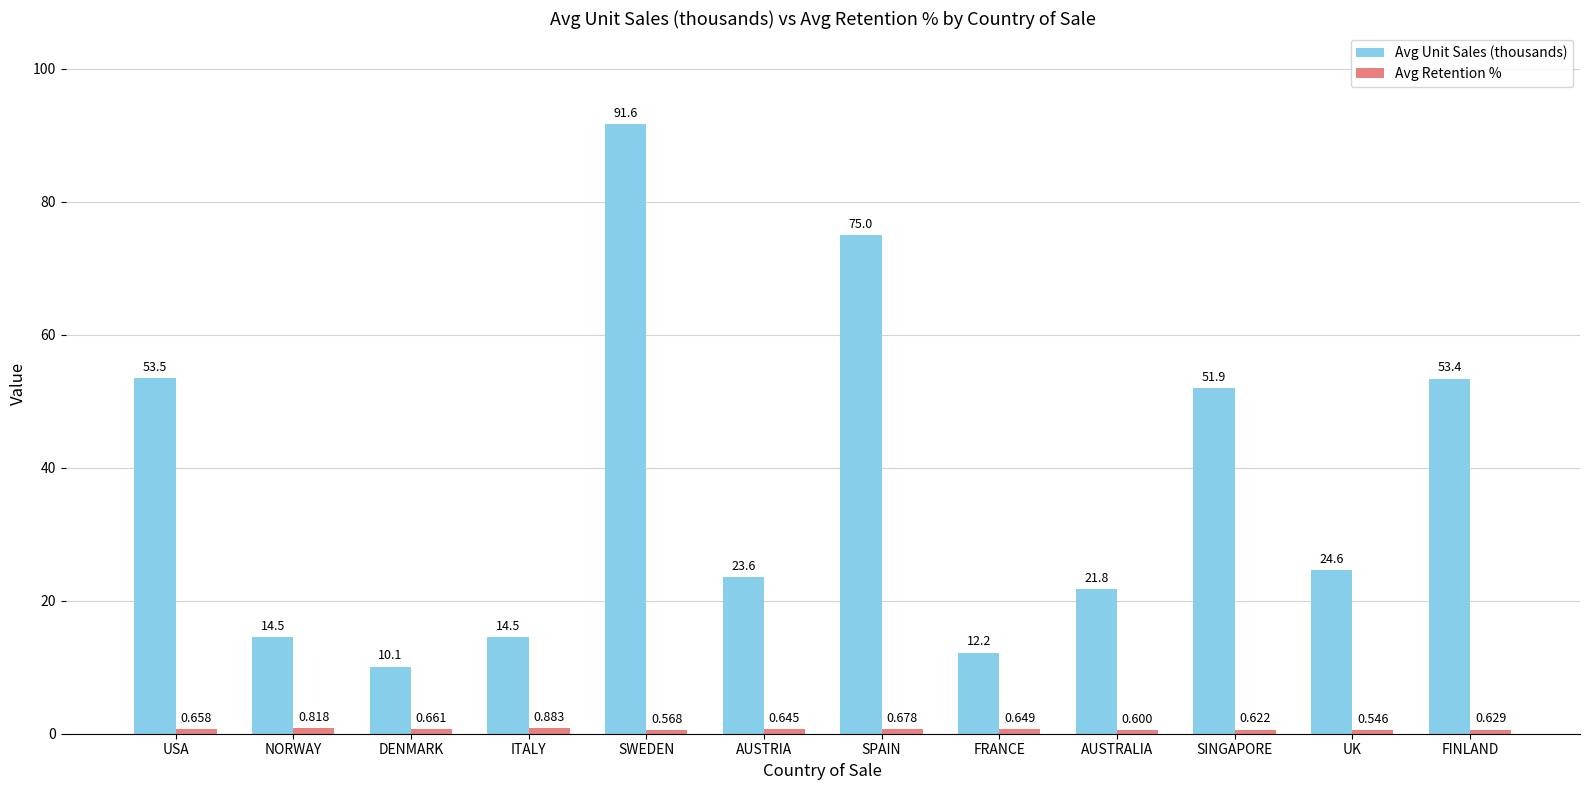

What is the approximate value of Avg Unit Sales (thousands) at FINLAND?

53.4